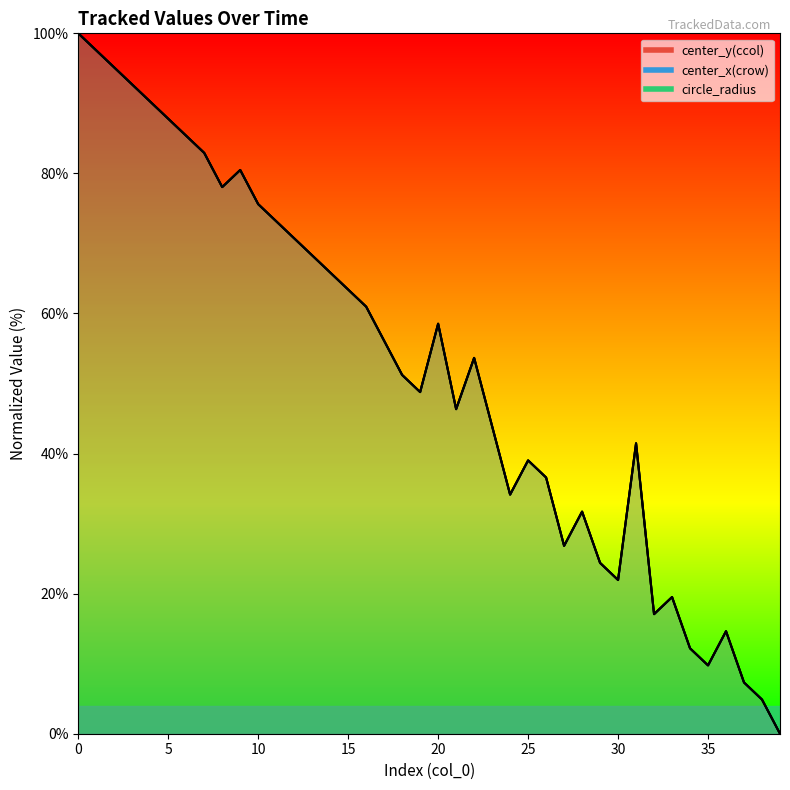

Rank the series by their maximum value, from highest to lowest.

center_y(ccol), center_x(crow), circle_radius